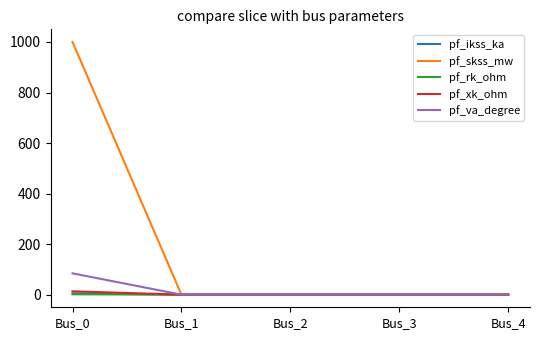

The value of pf_va_degree at Bus_3 is 49.1. True or false?

False